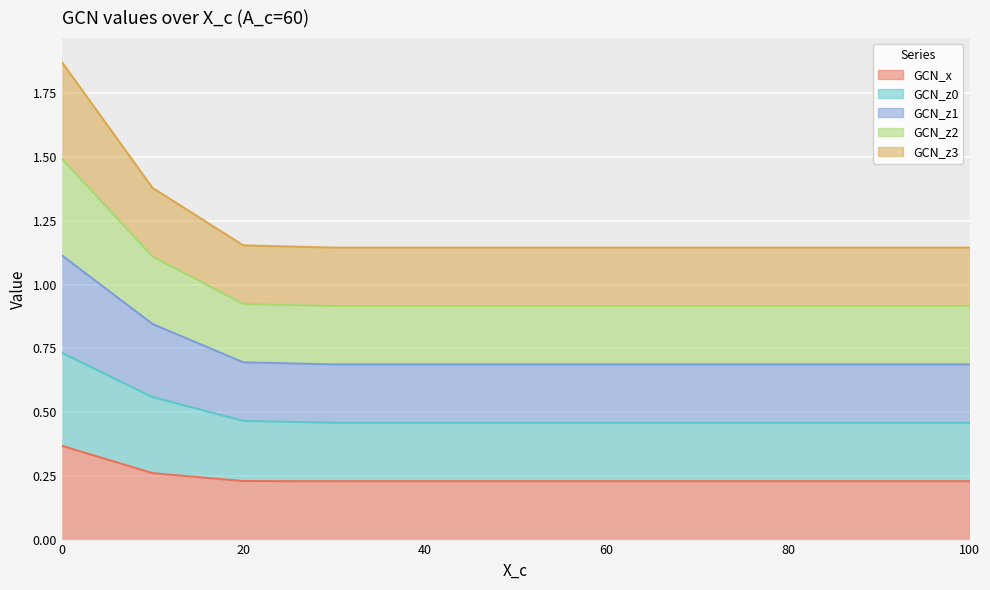

How many lines are shown in the chart?

5